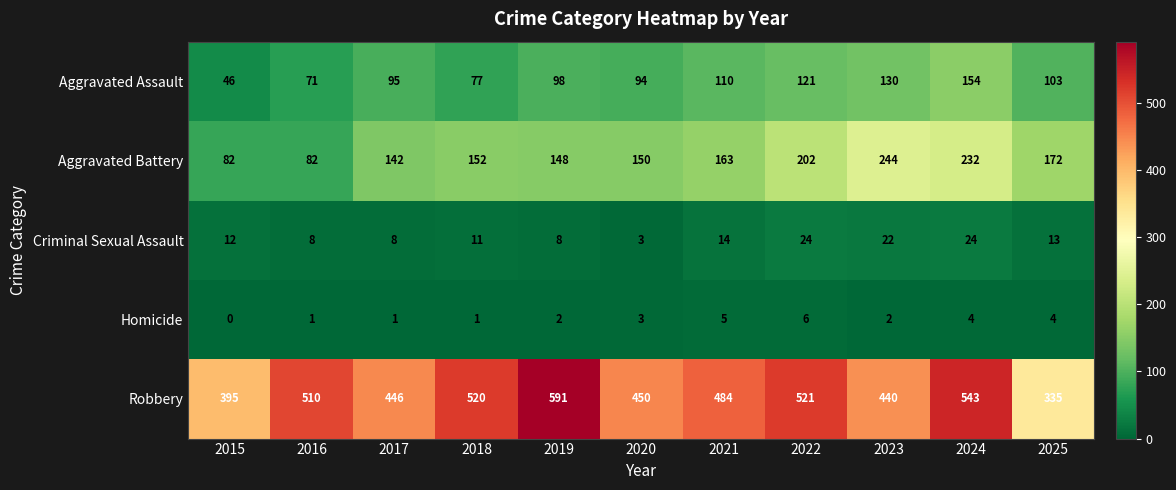

How many data points does each series have?

11